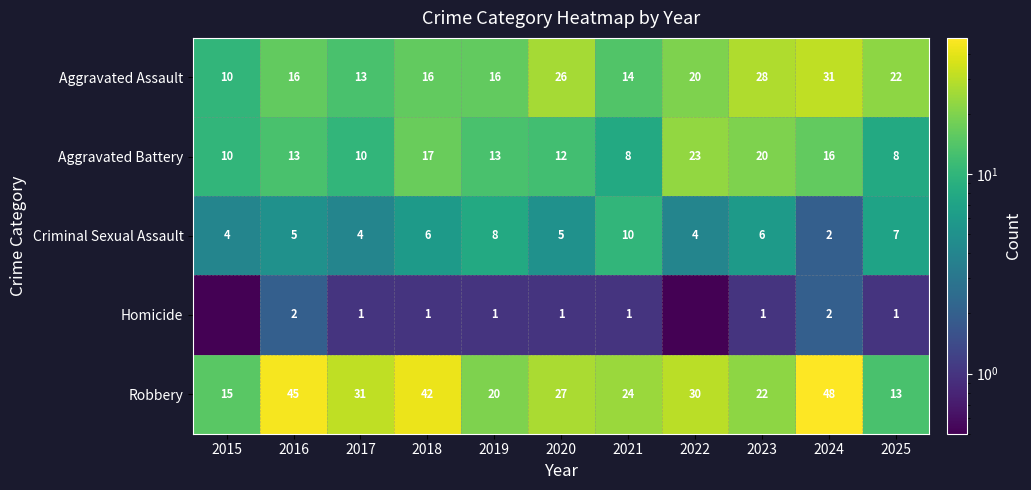

What is the difference between the Robbery values at 2019 and 2023?

2.0